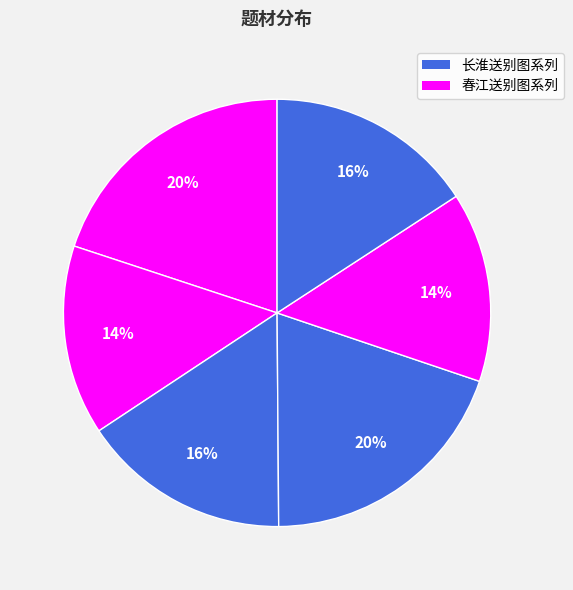

To the nearest percent, what is the average slice percentage?

17%